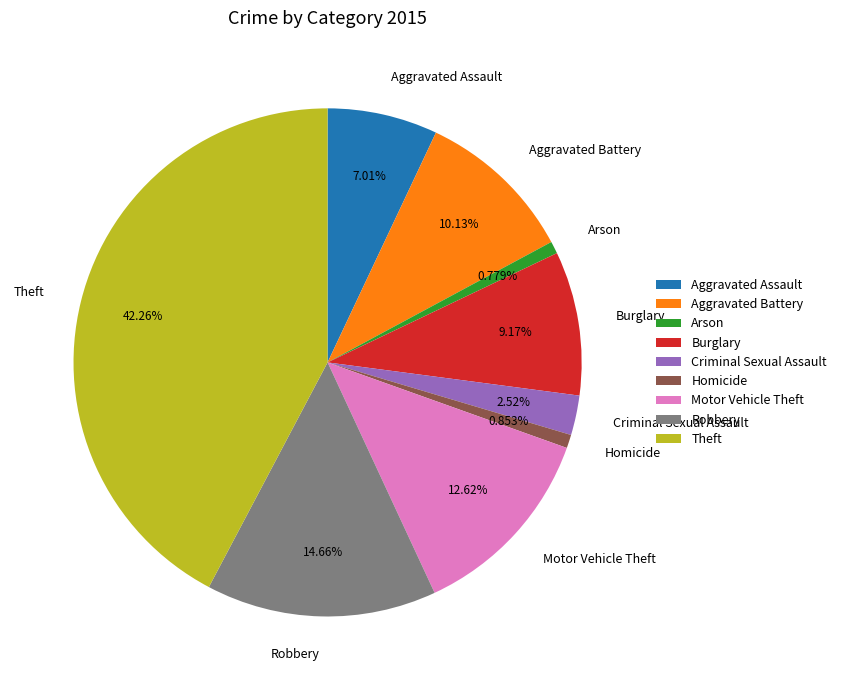

Approximately how many times larger is the value at Motor Vehicle Theft compared to Burglary?

1.4